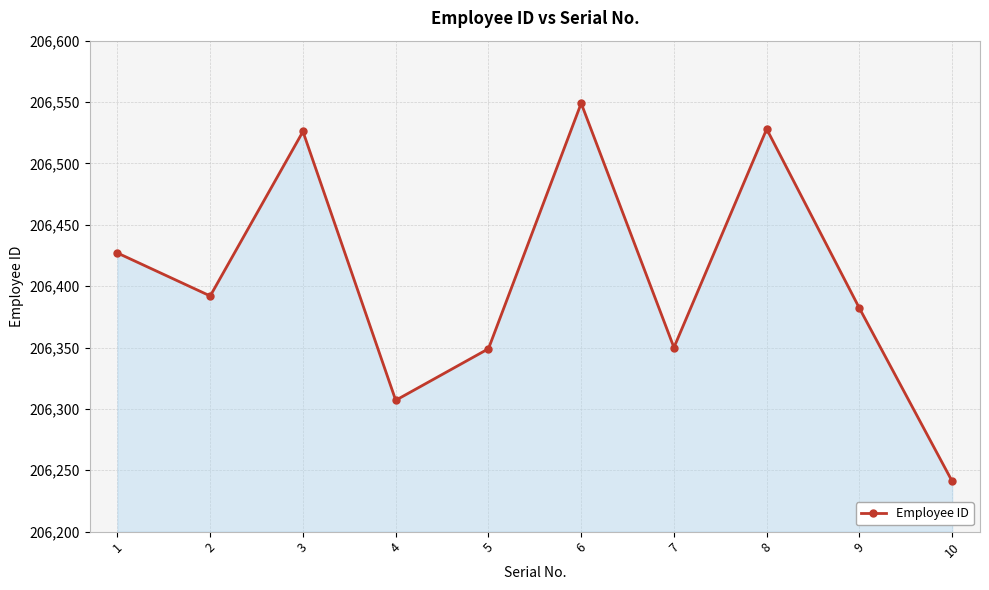

The chart shows a value of 105906 at 6. True or false?

False